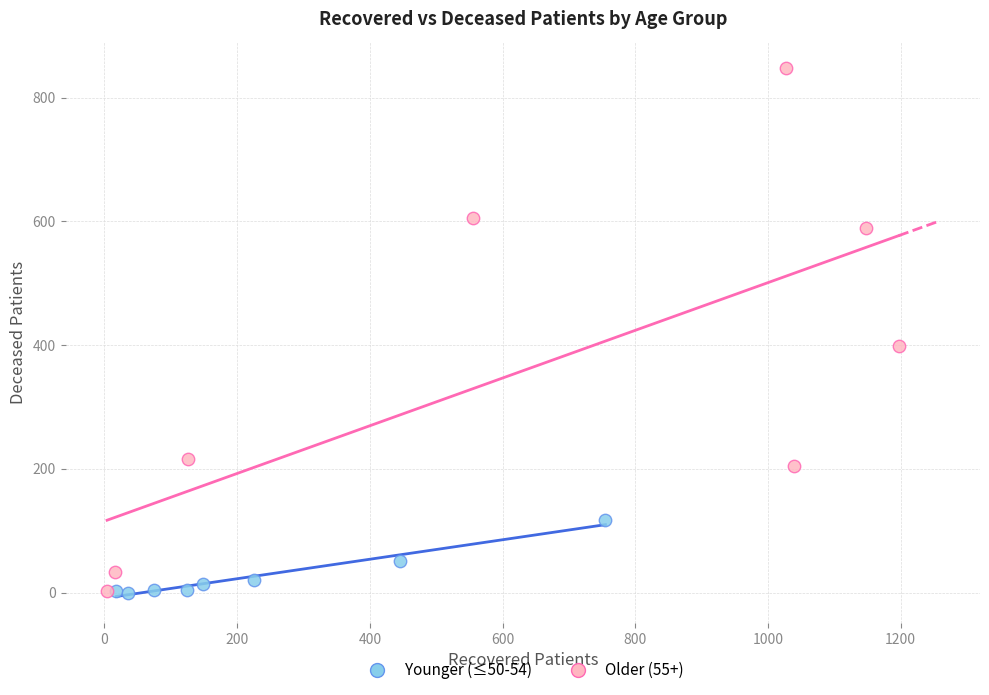

Which series contains the highest Y value?

Older (55+)